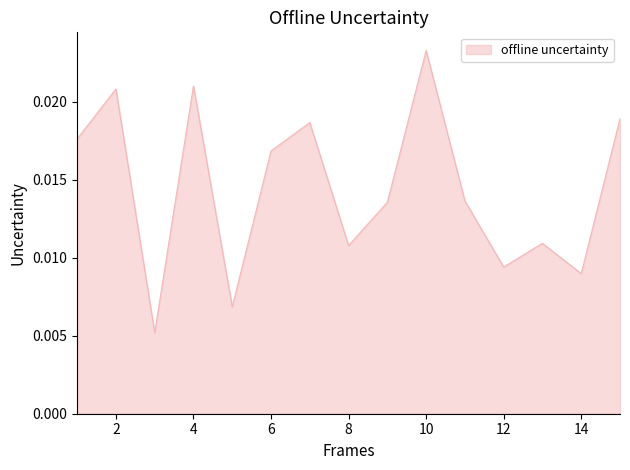

How many points are lower than both their immediate neighbors (excluding endpoints)?

5